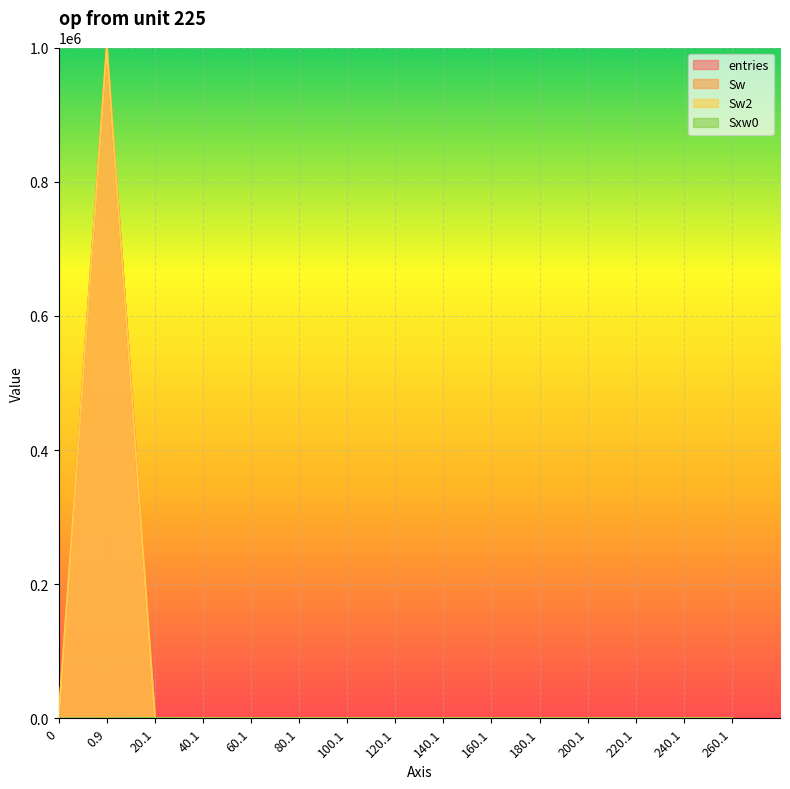

How many distinct data groups are displayed?

4